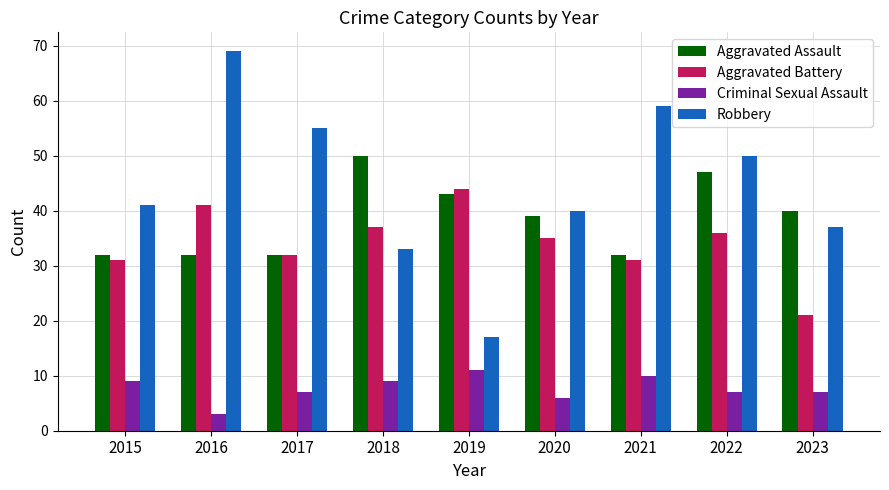

What is the difference between the maximum and minimum values in the Robbery series?

52